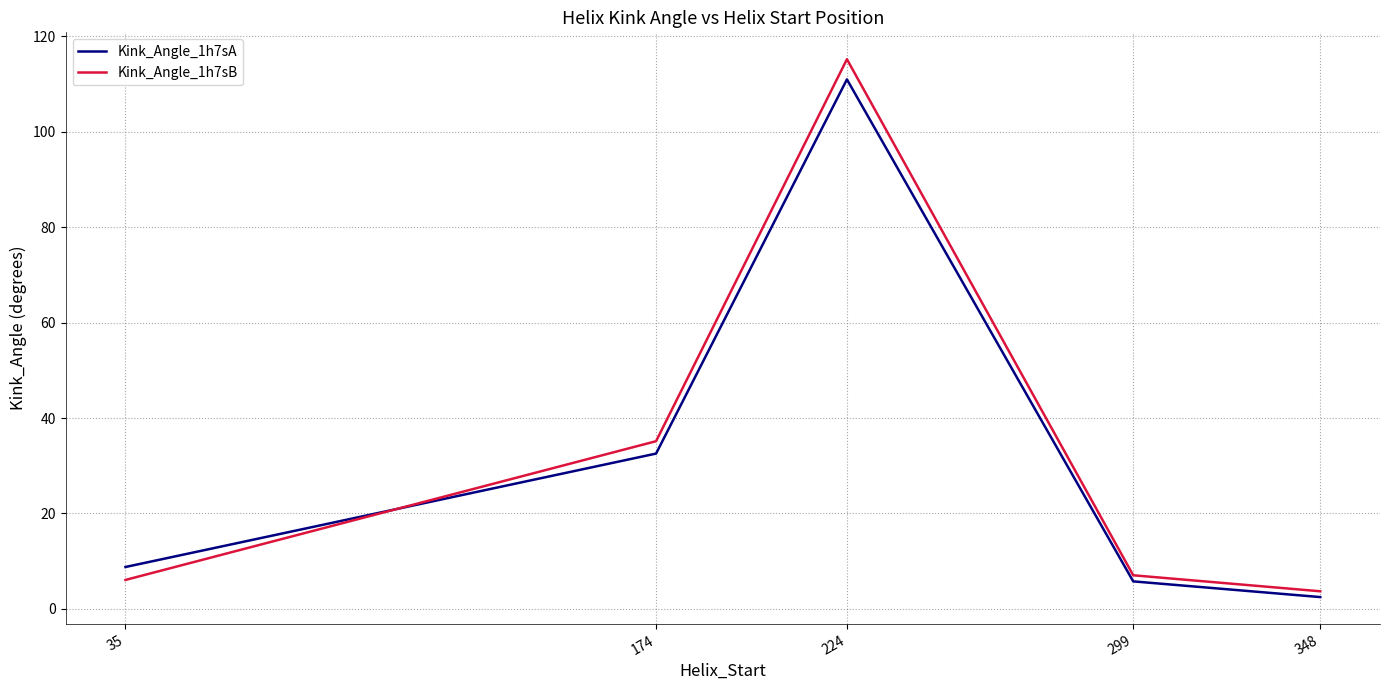

Where do Kink_Angle_1h7sA and Kink_Angle_1h7sB first cross each other?

35 and 174